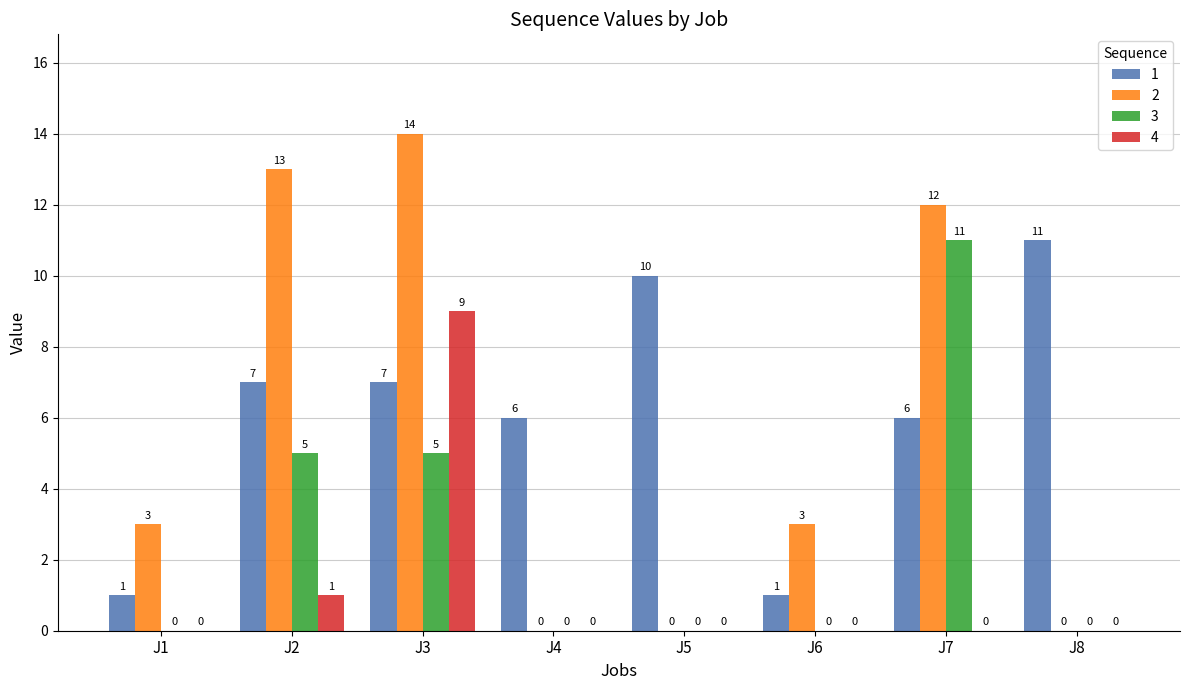

How many data points in 4 are above 0?

2